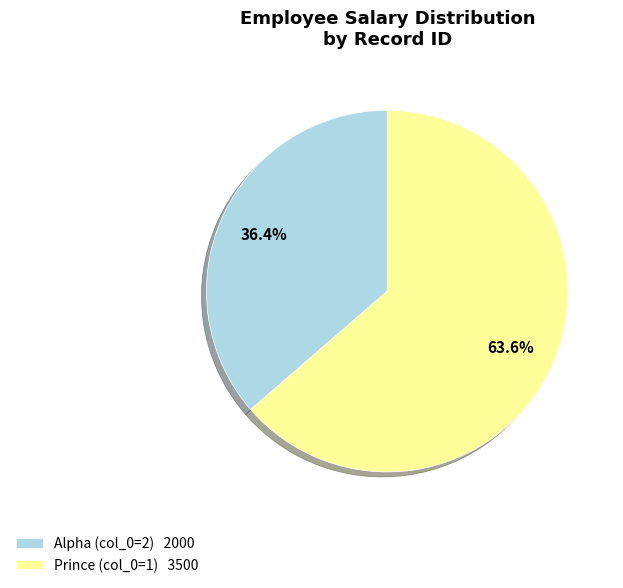

How much of the chart is everything except Alpha (col_0=2) 2000?

63.6%